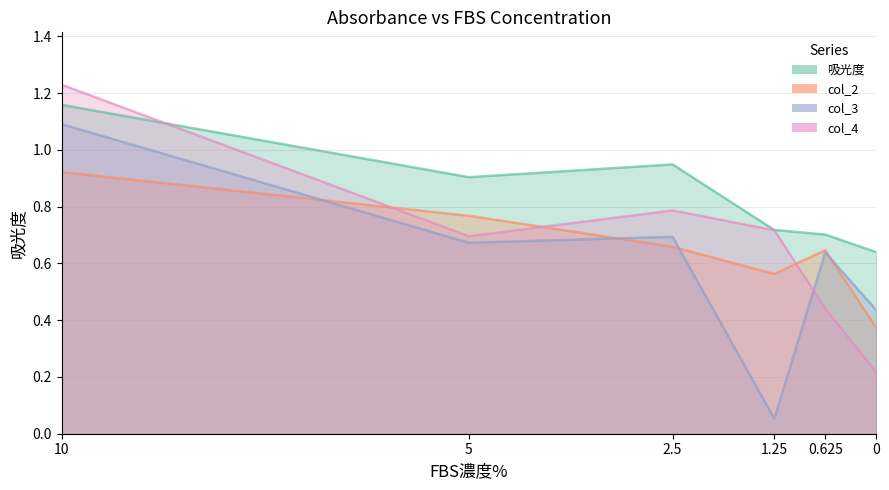

Rank the series at 0.625 from lowest to highest value.

col_4, col_3, col_2, 吸光度